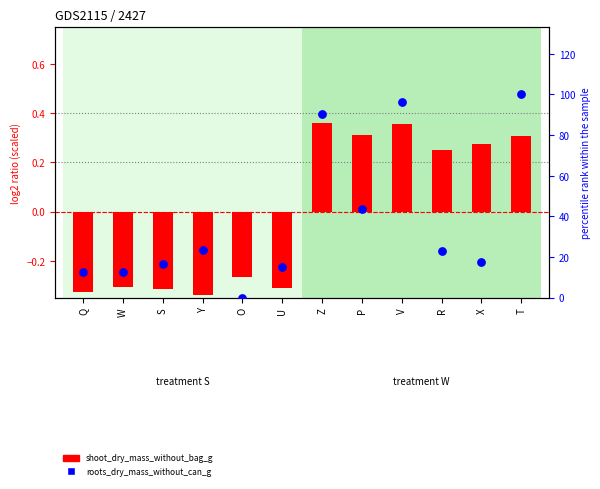

What is the change in value from U to R?

+7.9